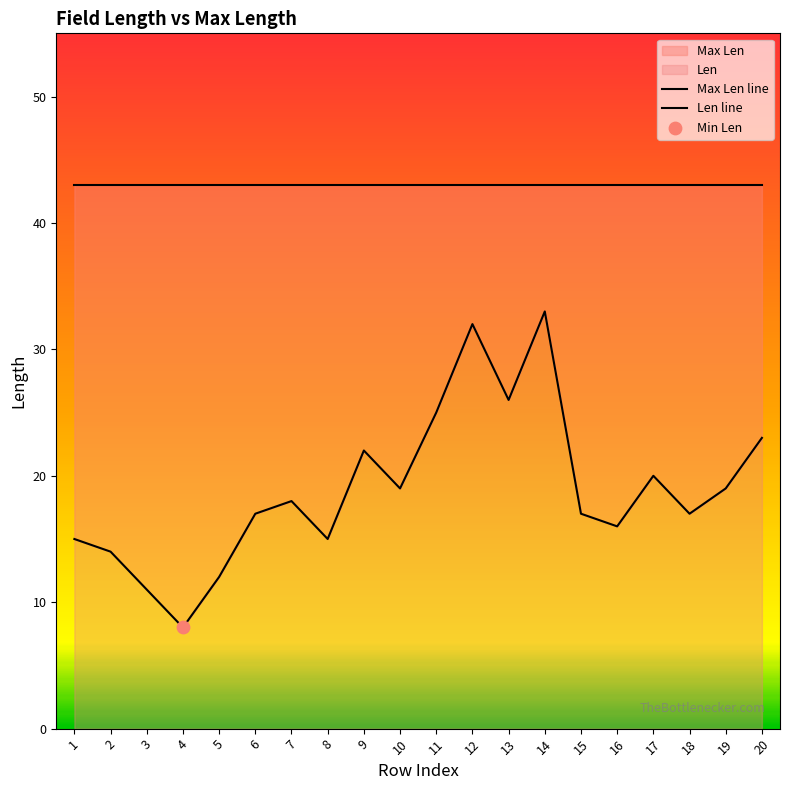

At which category is the sum across all series the highest?

14